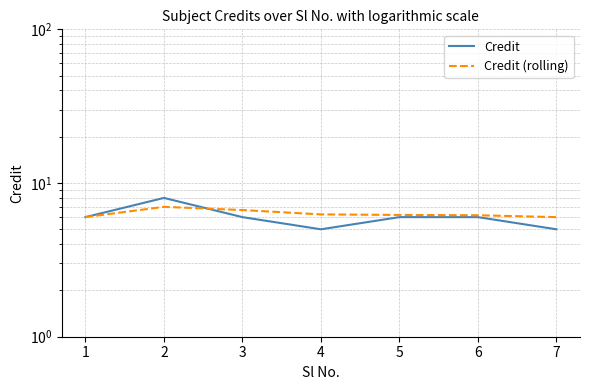

Reading right to left, extract all data points from this chart.

Credit: 7=5.0	6=6.0	5=6.0	4=5.0	3=6.0	2=8.0	1=6.0
Credit (rolling): 7=6.0	6=6.2	5=6.2	4=6.2	3=6.7	2=7.0	1=6.0